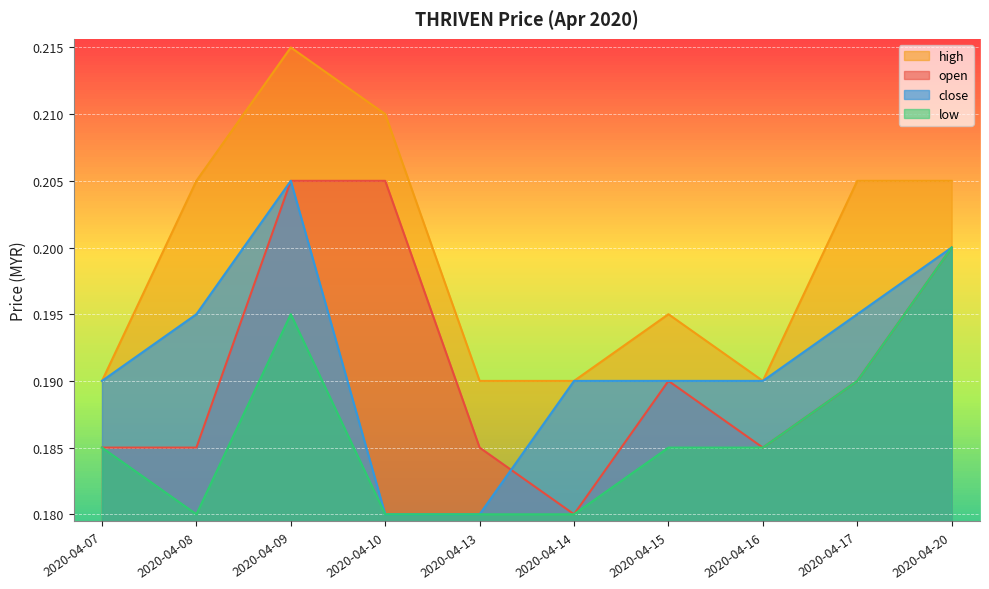

How many lines are shown in the chart?

4